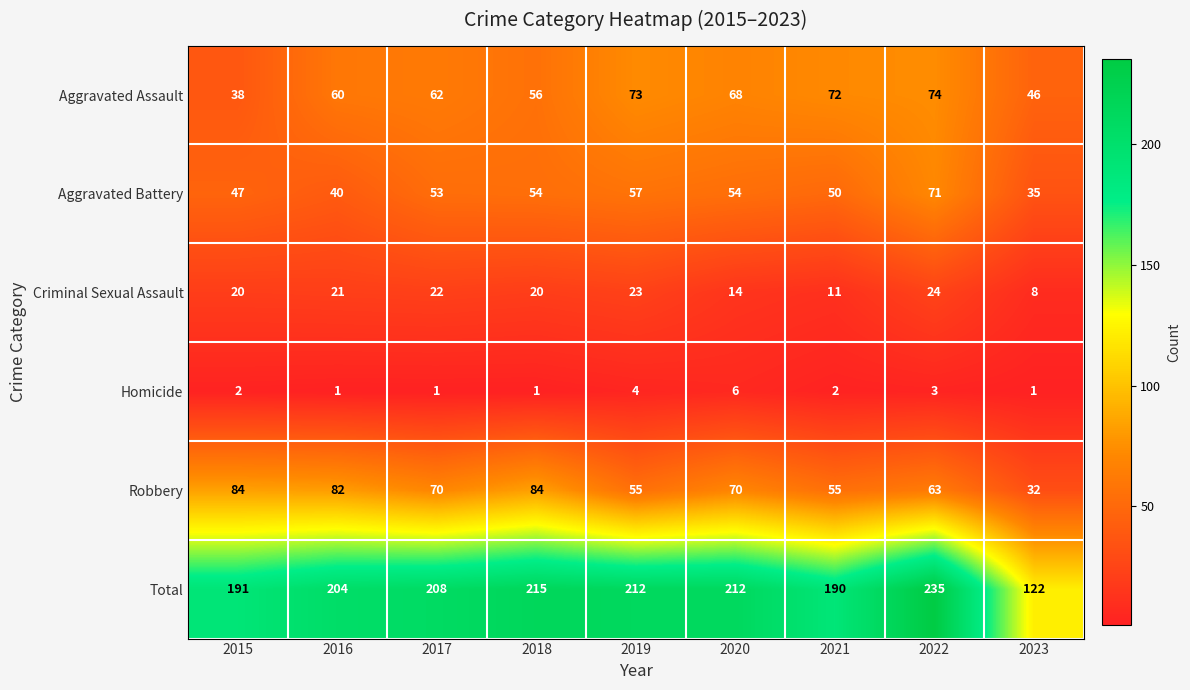

What is the difference between the highest and lowest values at 2017?

207